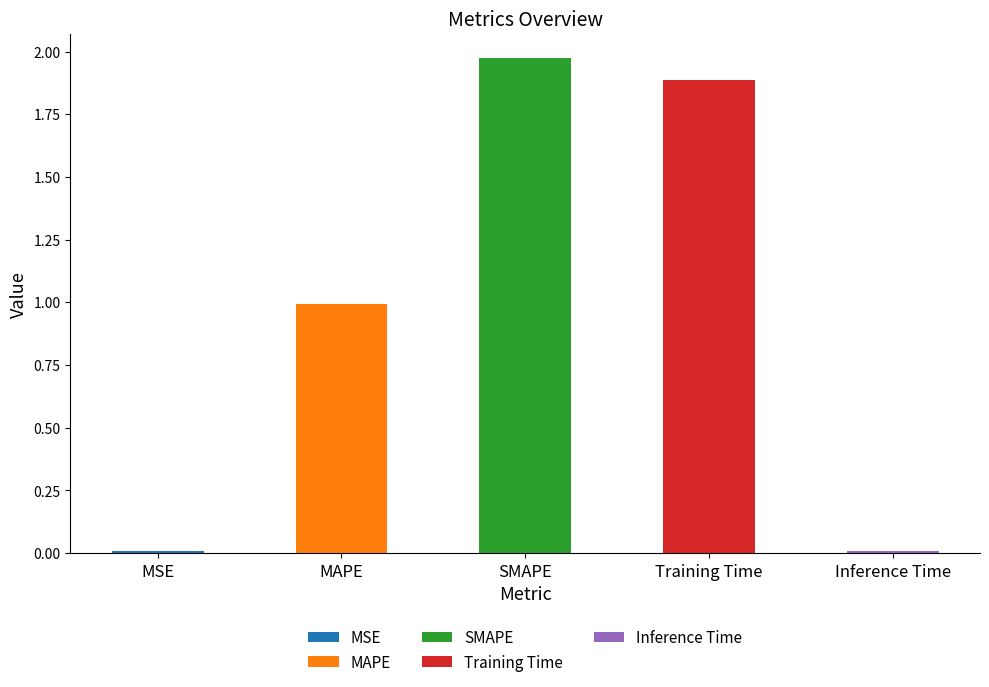

Are the bars grouped side by side (vs. stacked)?

No